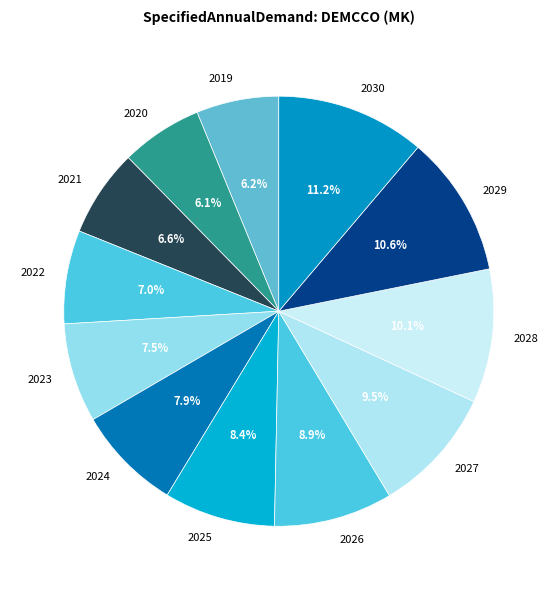

Count the number of slices in the pie.

12